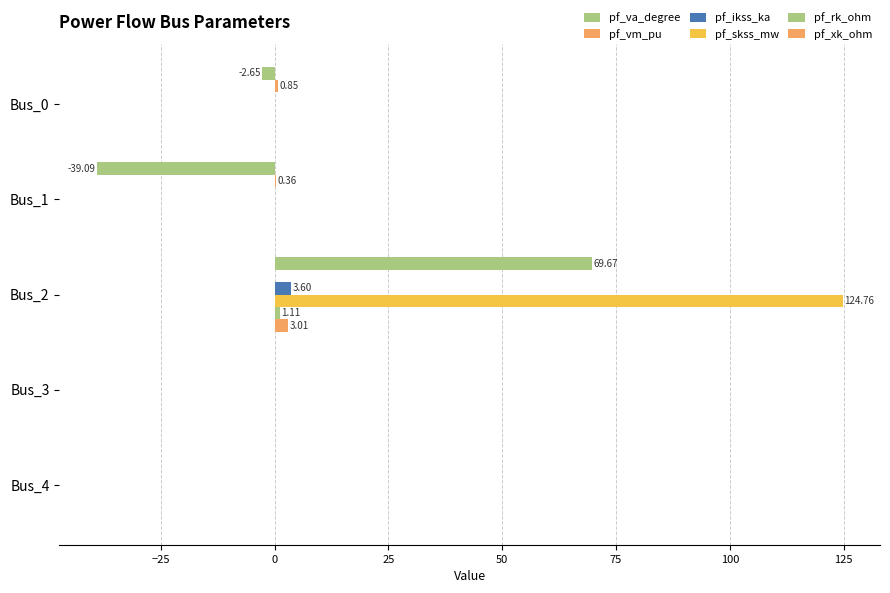

How many data points does each series have?

5